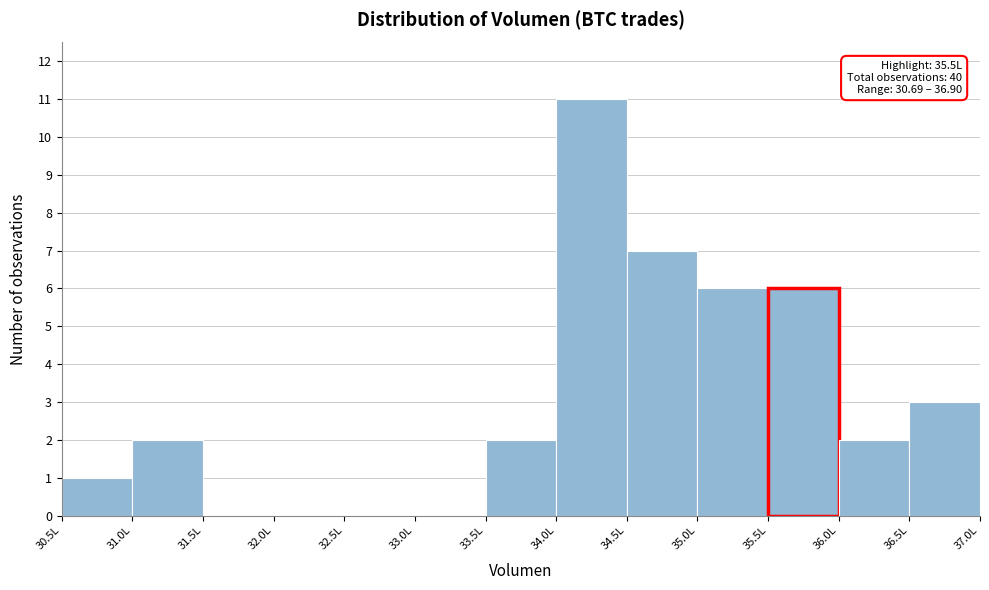

Which range on the x-axis has the tallest bar?

34.0 to 34.5